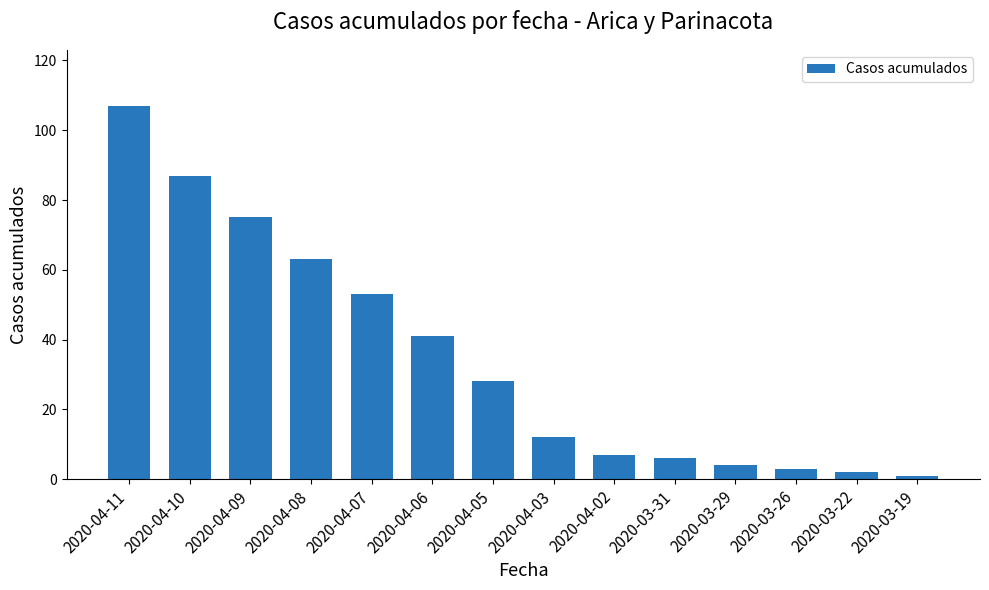

Approximately how many times larger is the value at 2020-04-05 compared to 2020-04-02?

4.0